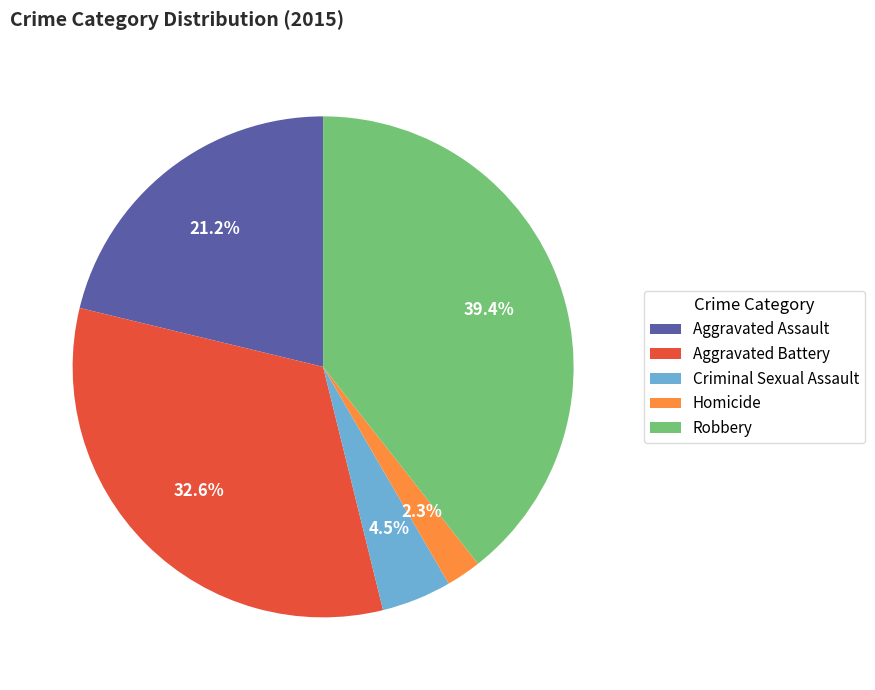

Approximately how many times larger is the value at Criminal Sexual Assault compared to Aggravated Assault?

0.2